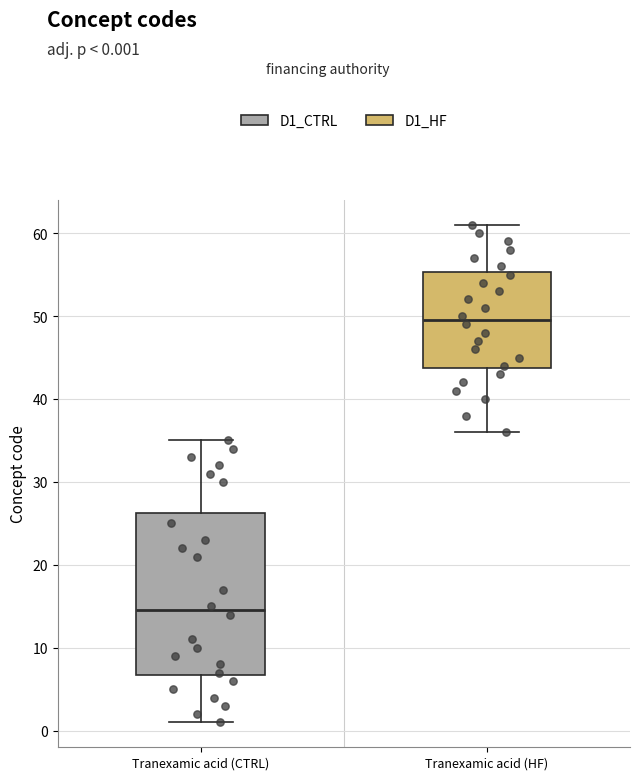

Reading left to right, transcribe this box plot: for each box, give where its median line is, the range the box spans, and where its two whiskers end, as read against the y-axis. The values are not printed on the chart, so give them approximately, as read against the axis.

Tranexamic acid (CTRL): median 15, box 7 to 26, whiskers 1 to 35
Tranexamic acid (HF): median 50, box 44 to 55, whiskers 36 to 61